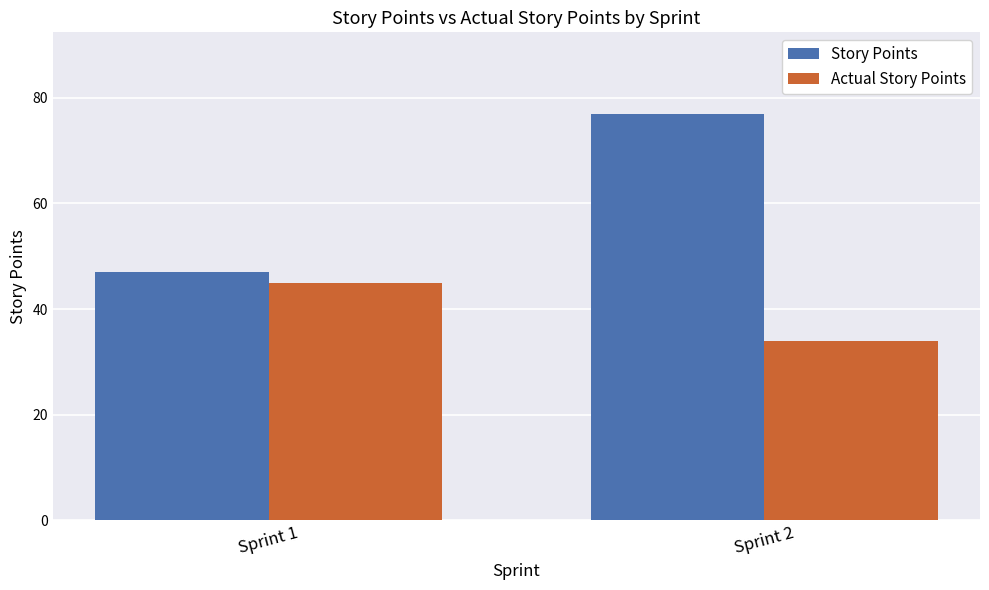

How many data points in Story Points are less than 77?

1